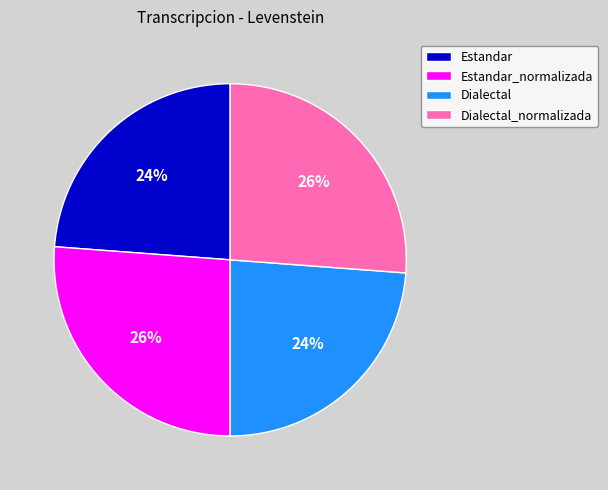

How many slices are in this pie chart?

4